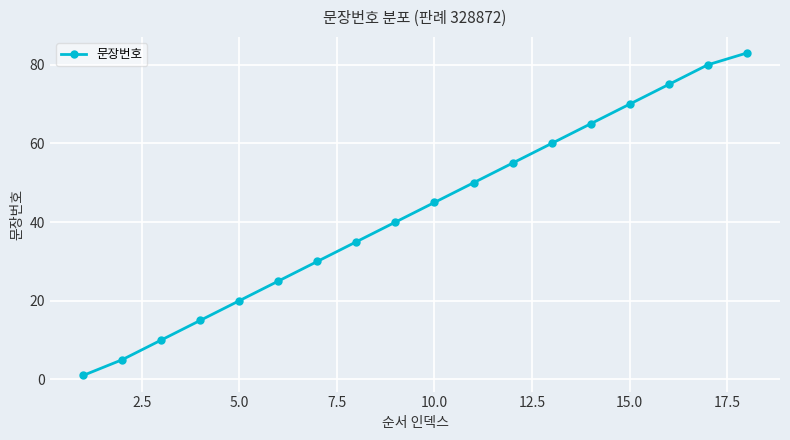

What is the difference between the maximum and second lowest values?

78